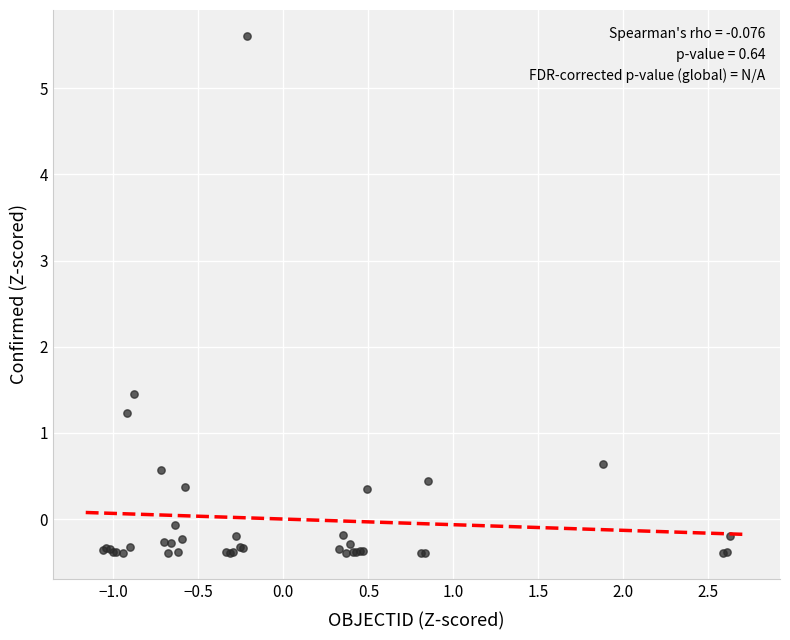

What Y value in the scatter plot is closest to 2?

1.5